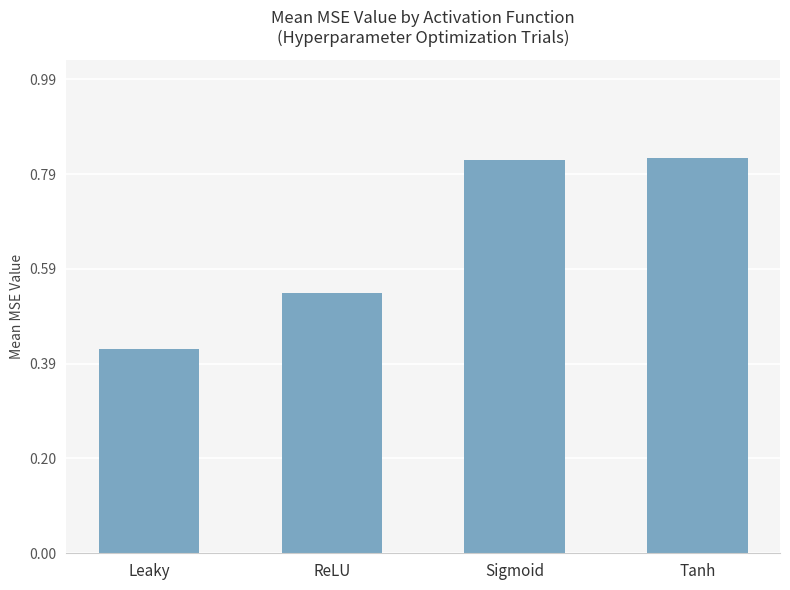

What is the label of the 3rd bar from the right?

ReLU